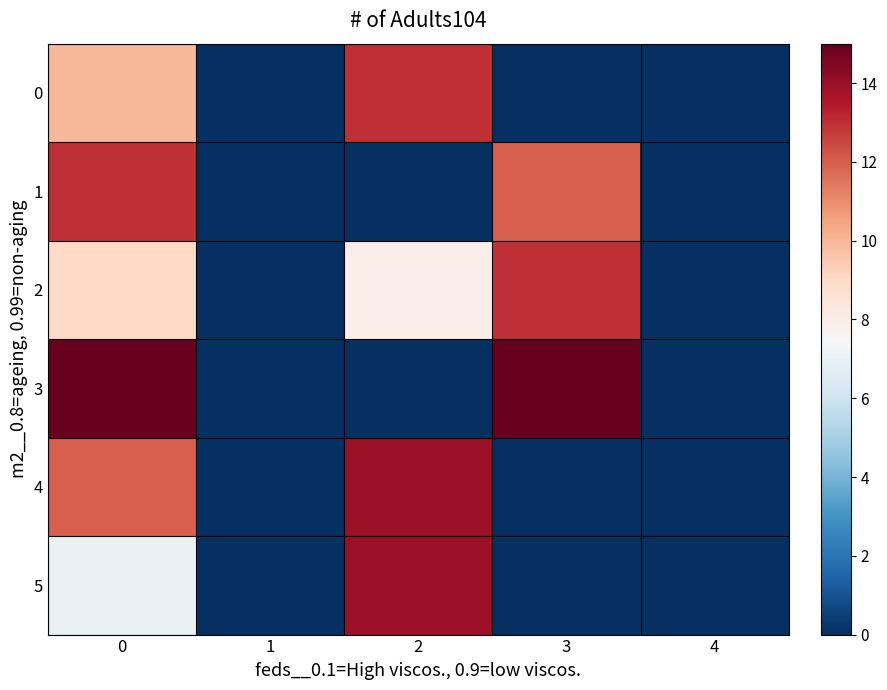

Rank the series by their maximum value, from lowest to highest.

0, 1, 2, 4, 5, 3